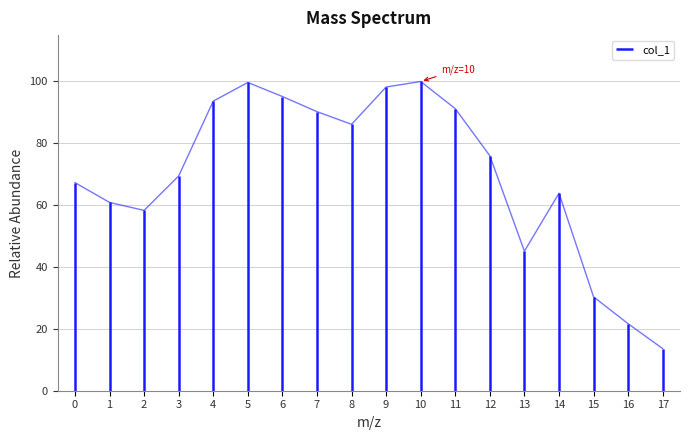

Count the number of categories in the chart.

18